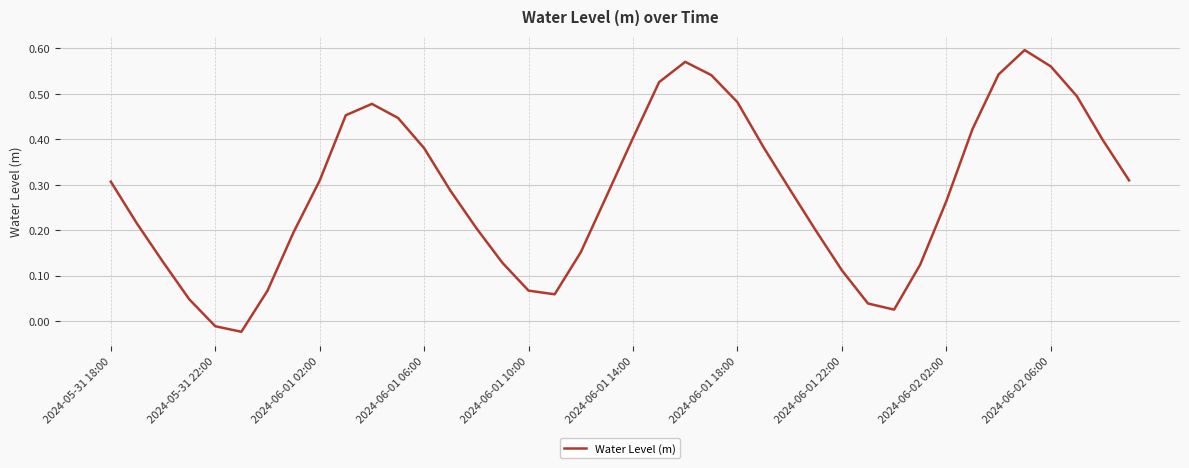

How many lines are shown in the chart?

1